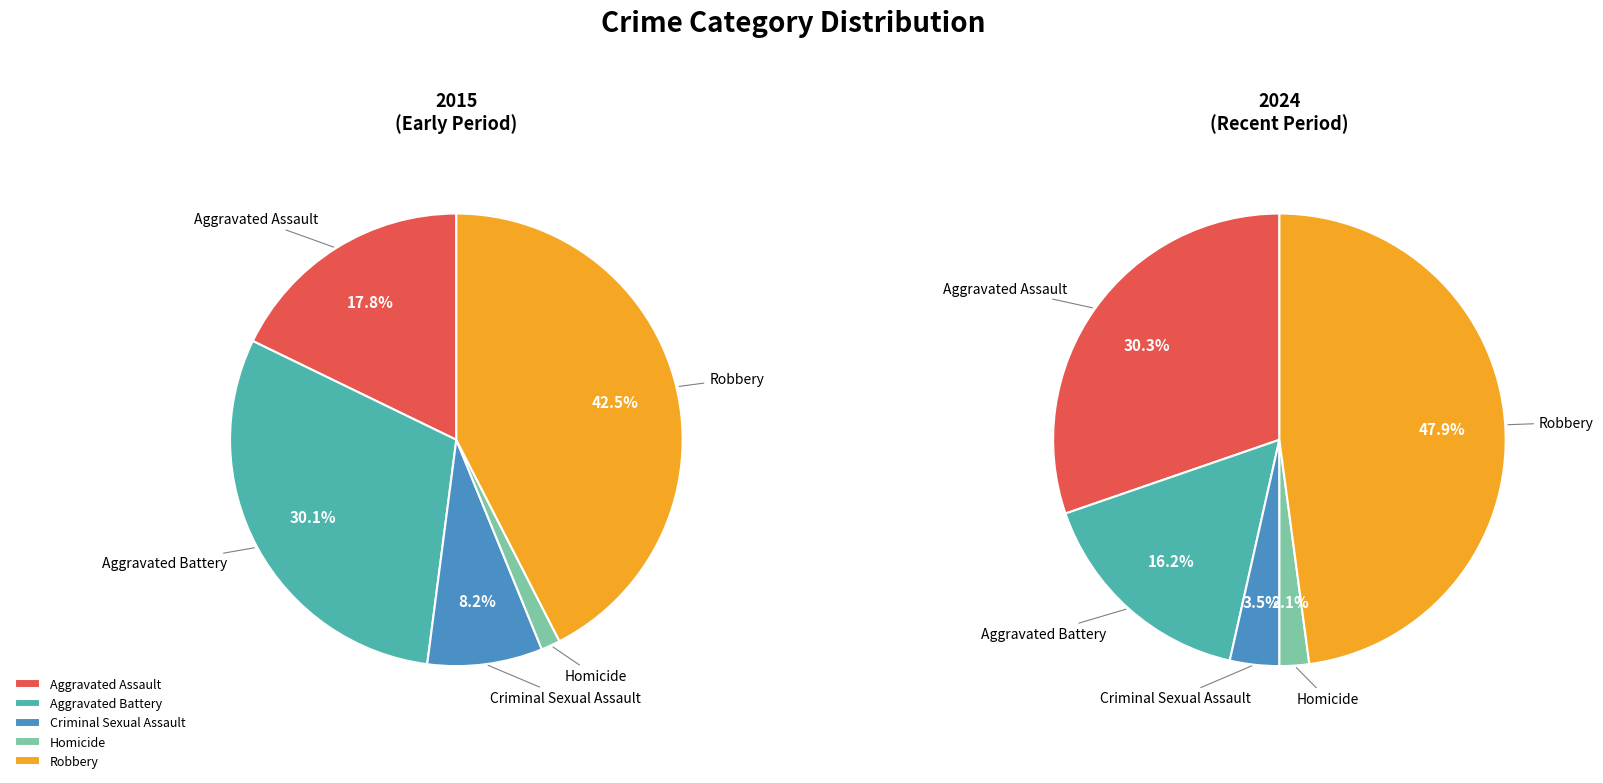

Rank the series by their maximum value, from highest to lowest.

values_2024, values_2015